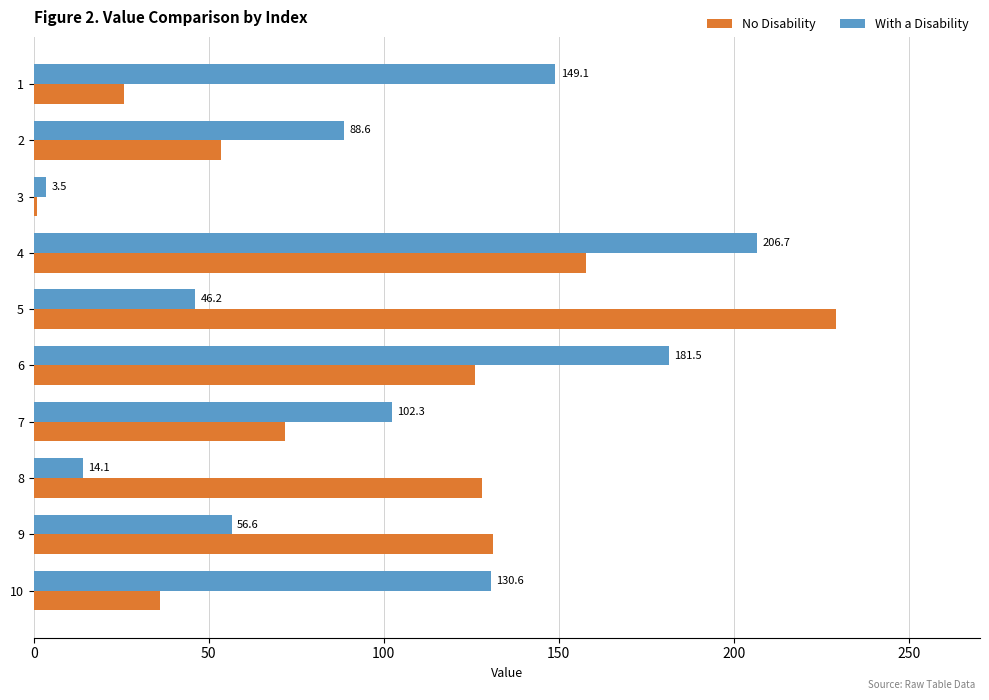

Which series has the largest range (max minus min)?

No Disability